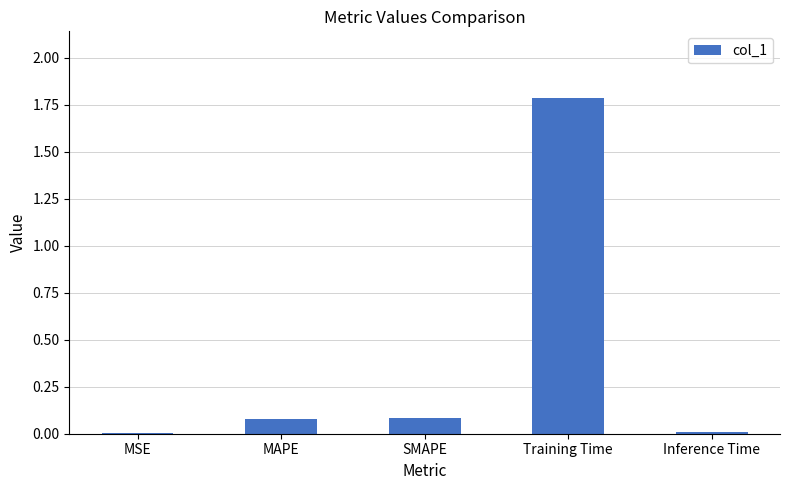

Which label corresponds to the largest value in the chart?

Training Time